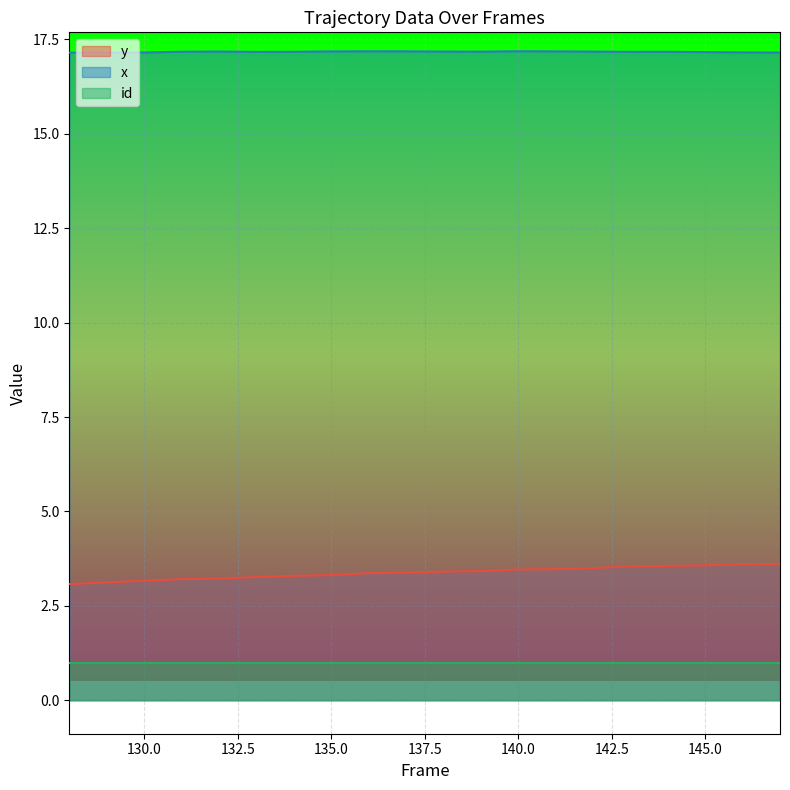

What is the sum of all y values?

67.6